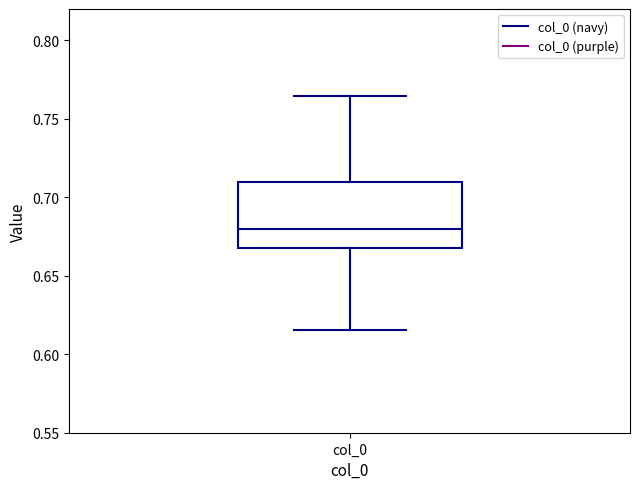

Where does the upper whisker of the box for col_0 end on the y-axis? The values are not printed on the chart, so give them approximately, as read against the axis.

0.765